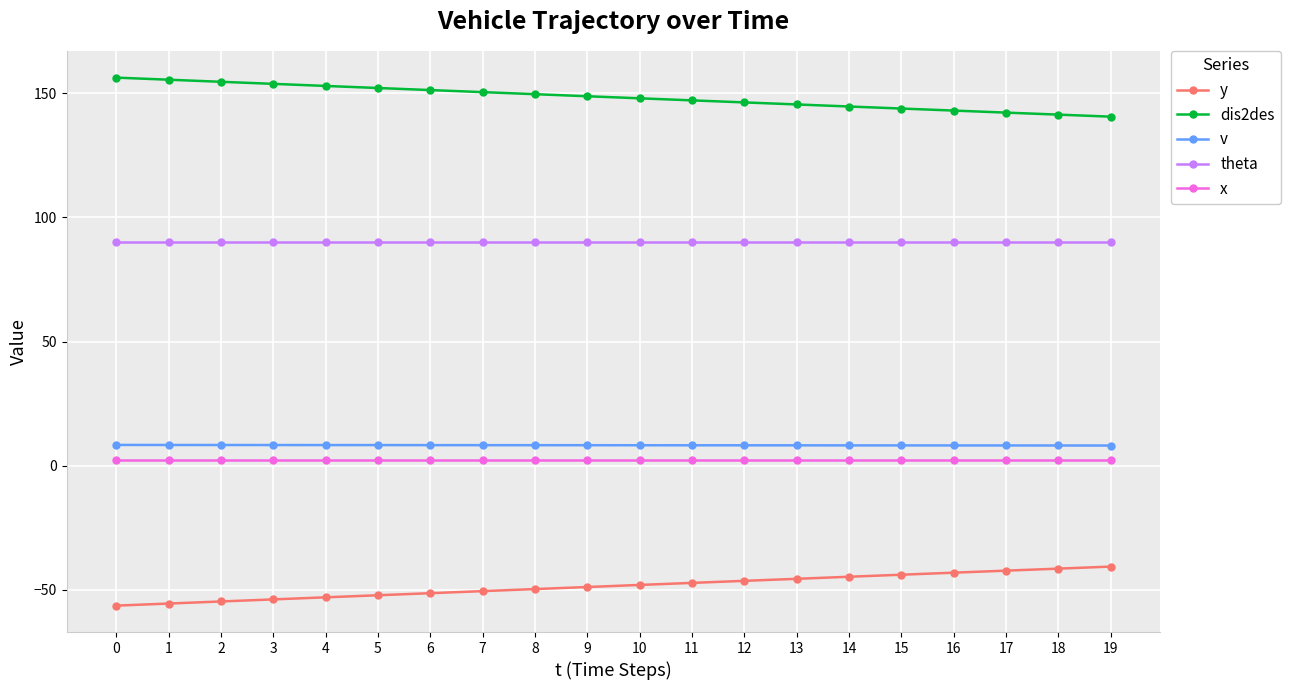

True or false: y and dis2des intersect in this chart.

False